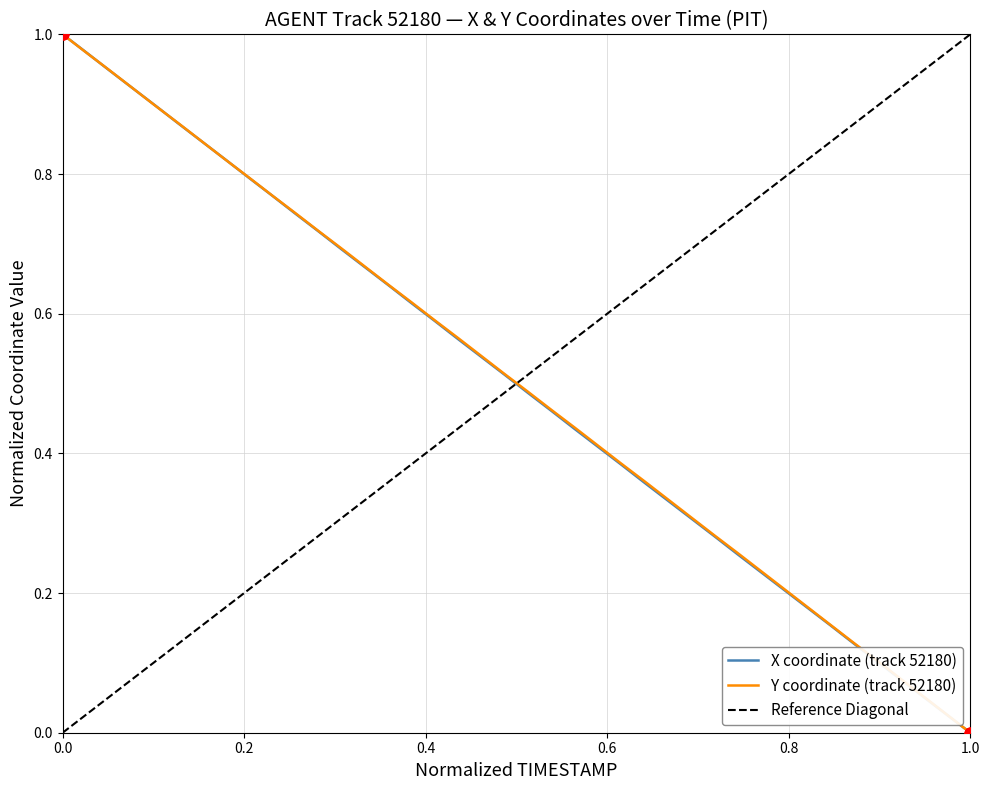

Which series contains the lowest Y value?

X